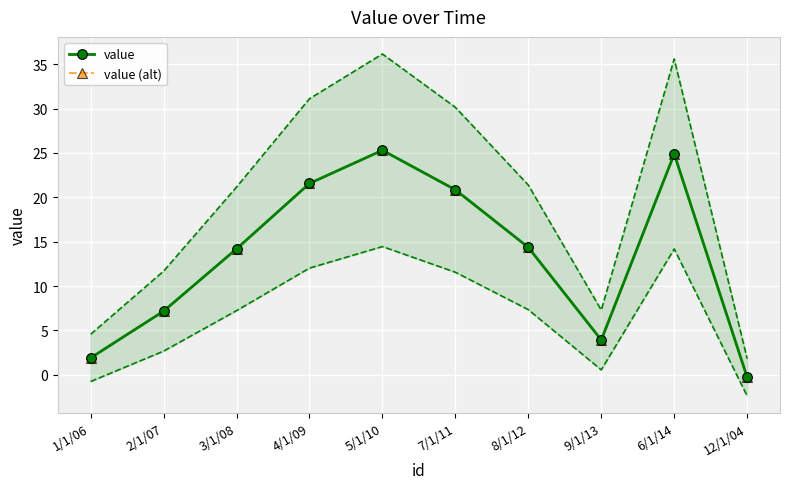

What is the greatest value displayed?

25.3